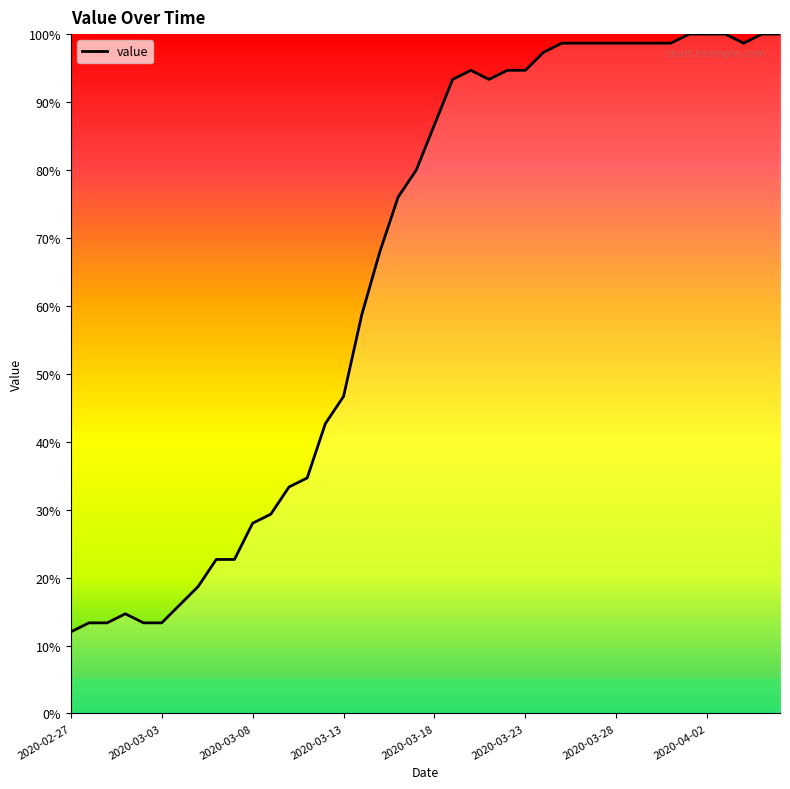

What is the maximum value shown in the chart?

100.0